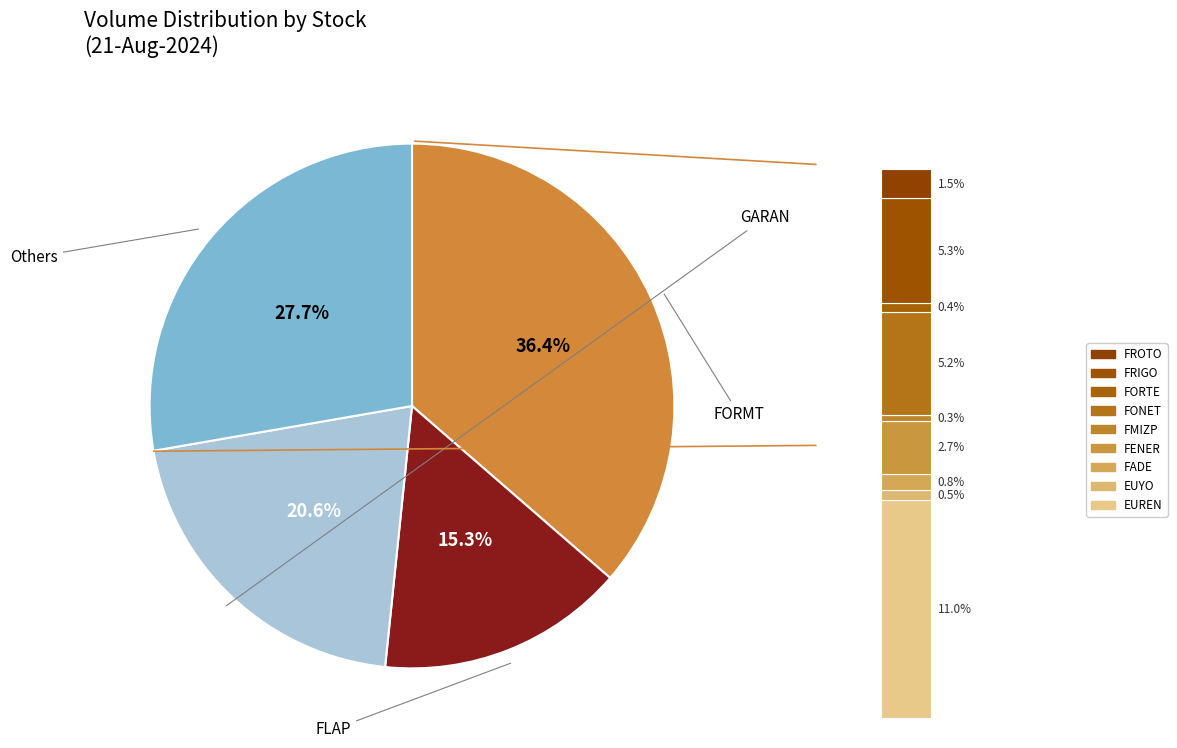

To the nearest percent, what is the average slice percentage?

8%